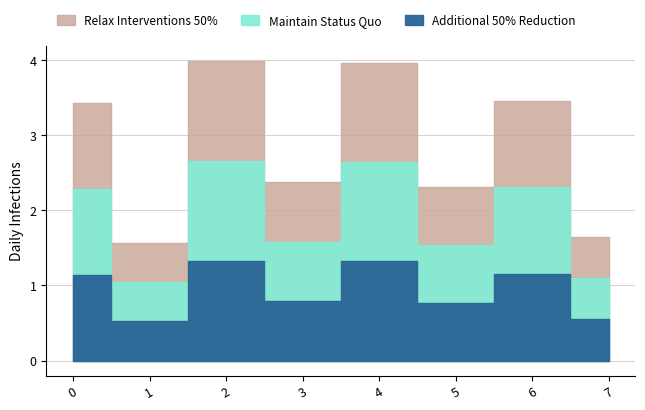

Which category has the highest value across all series?

2